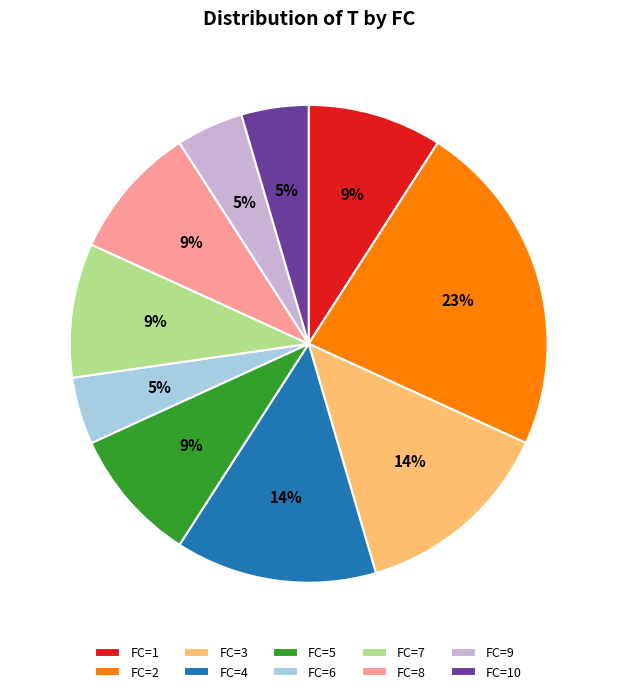

Is the sum of FC=6 and FC=7 greater than half?

No